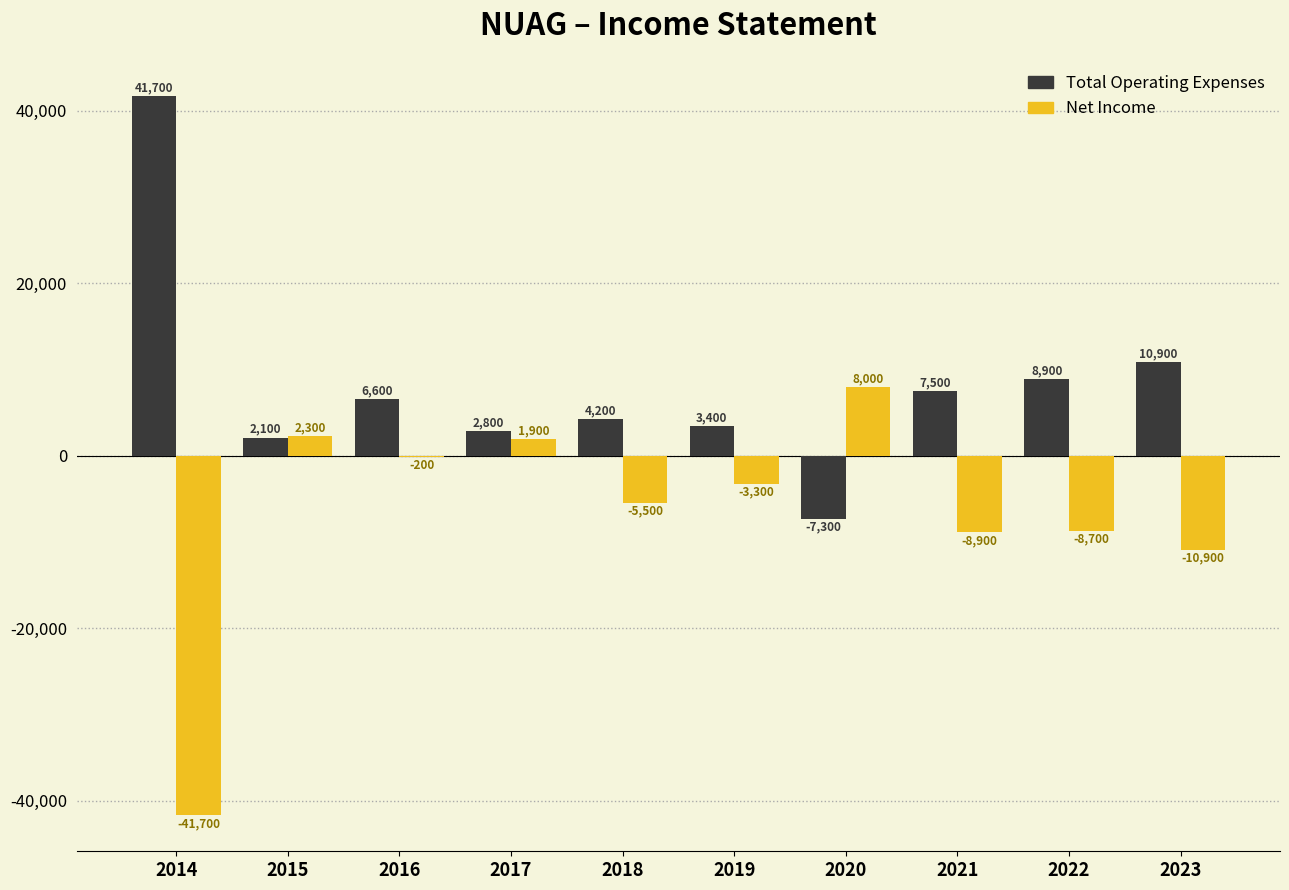

Does the chart contain stacked bars?

No